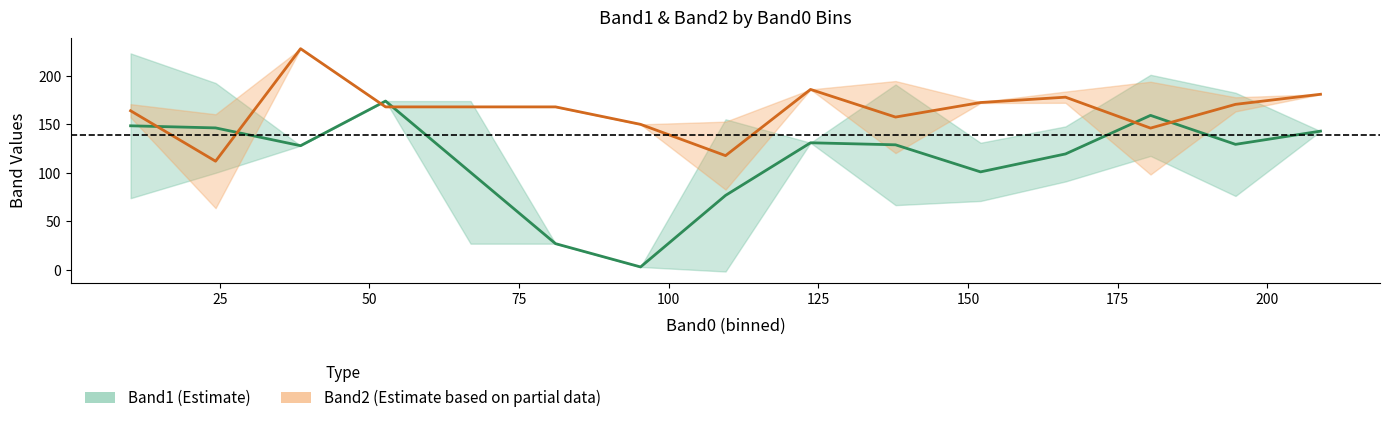

What is the smallest value displayed?

2